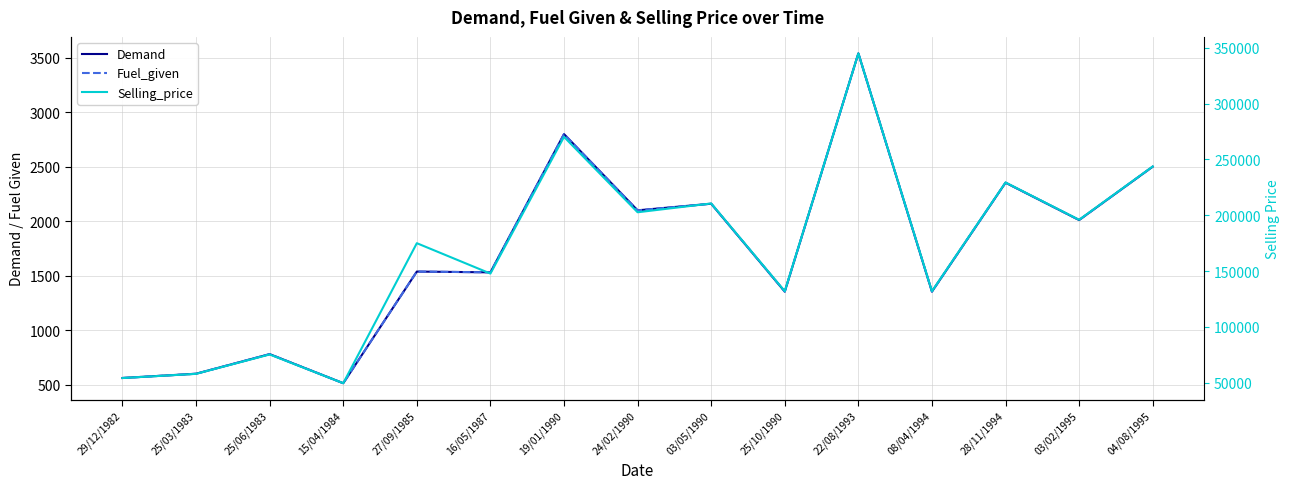

Reading left to right, list all the values displayed in this chart.

Demand: 561	600	780	513	1538	1531	2800	2100	2161	1354	3541	1354	2354	2011	2501
Fuel_given: 561	600	780	513	1538	1531	2800	2100	2161	1354	3541	1354	2354	2011	2501
Selling_price: 54136	57900	75270	49504	174956	147741	270200	202650	210543	131920	344999	131920	229350	195932	243672